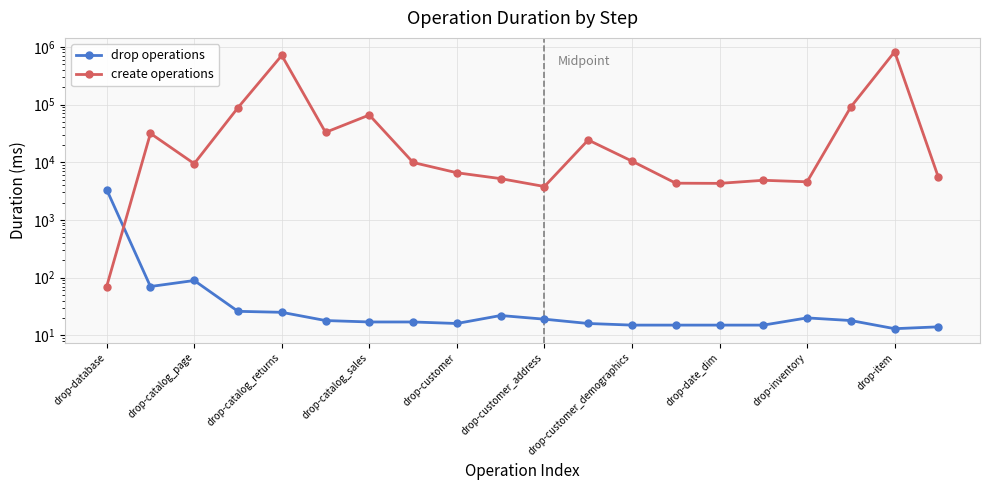

At drop-customer_demographics, list the series in order from smallest to largest.

drop operations, create operations